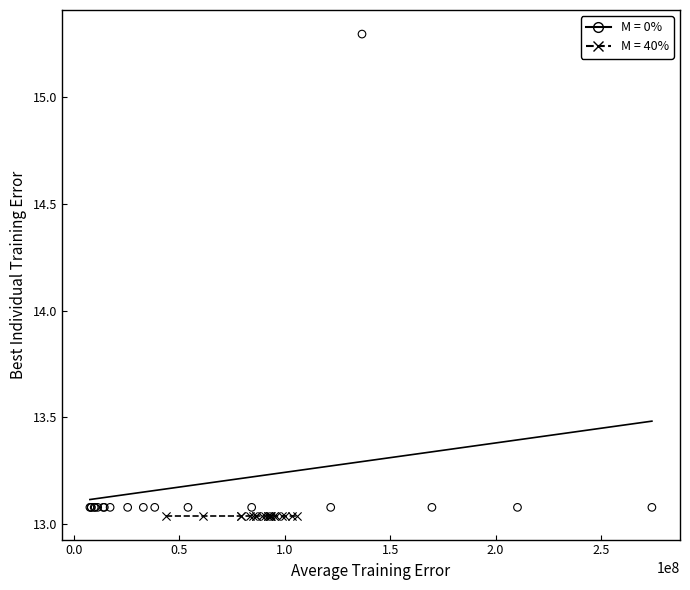

What are all the series names shown in the legend?

M = 0%, M = 40%